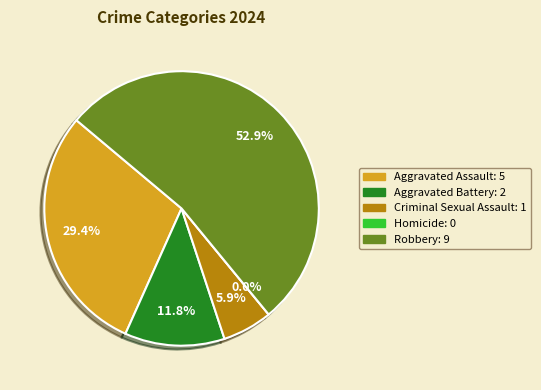

To the nearest percent, what percentage of the pie is Criminal Sexual Assault?

6%